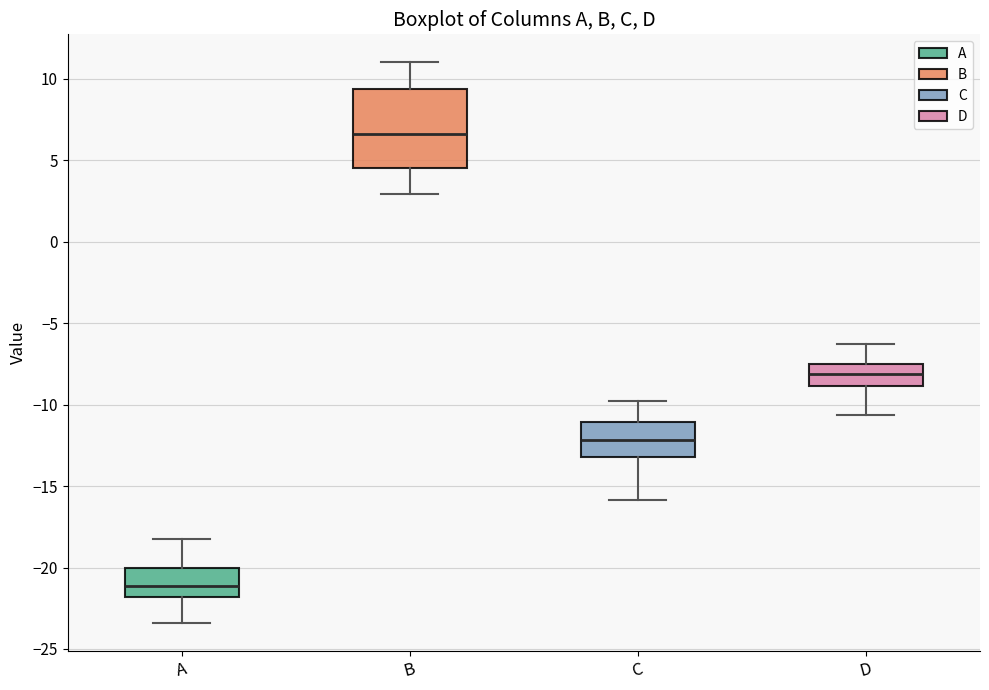

Which box's median line is the lowest?

A